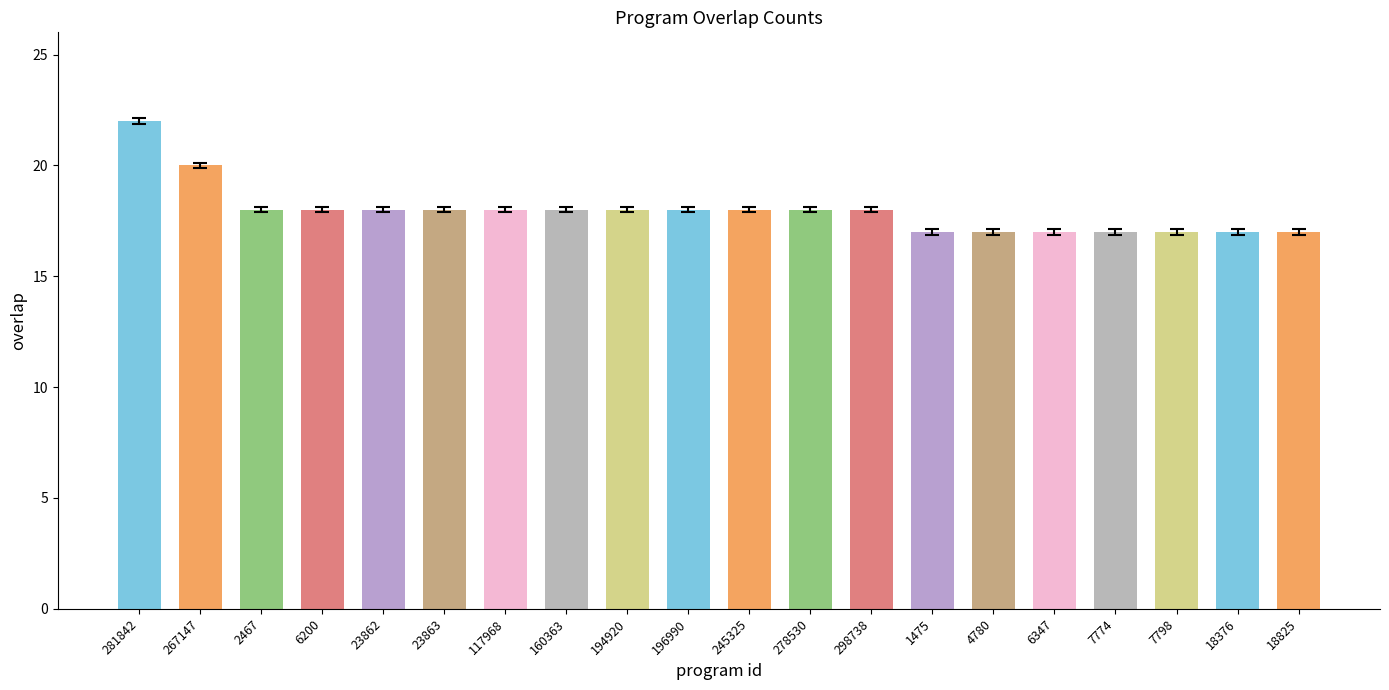

Reading right to left, list all the values displayed in this chart.

17	17	17	17	17	17	17	18	18	18	18	18	18	18	18	18	18	18	20	22